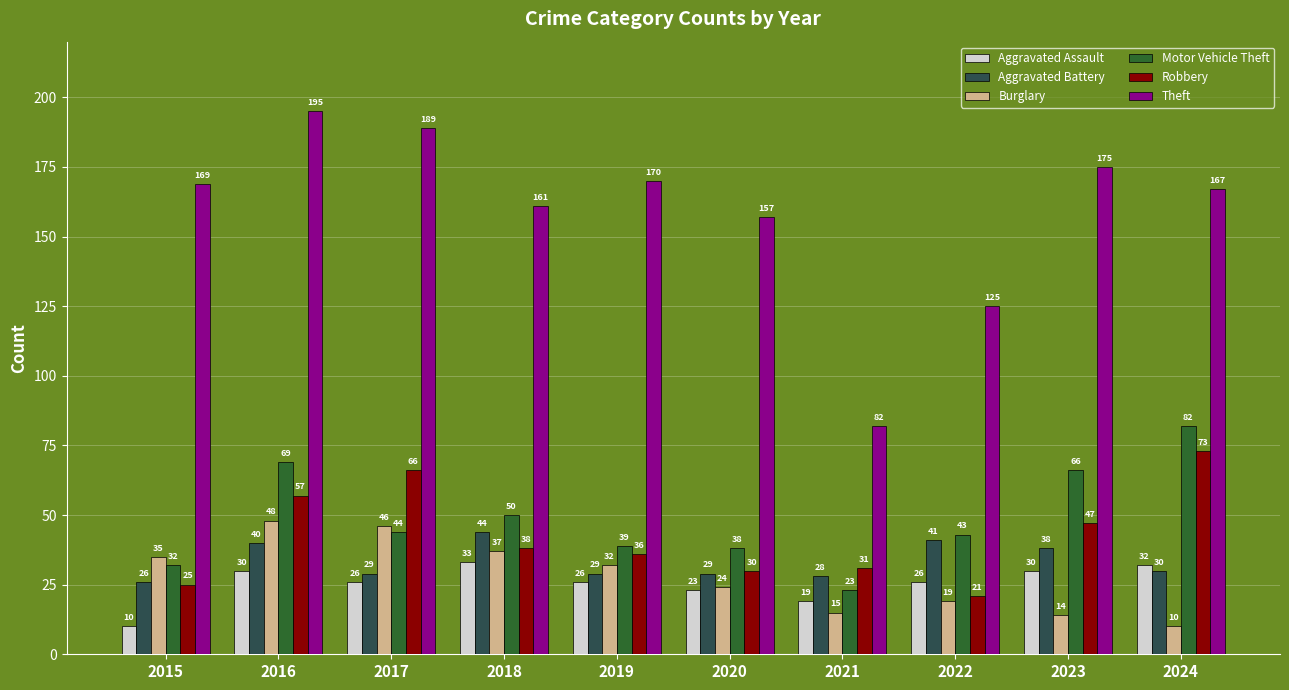

What is the maximum value for Motor Vehicle Theft?

82